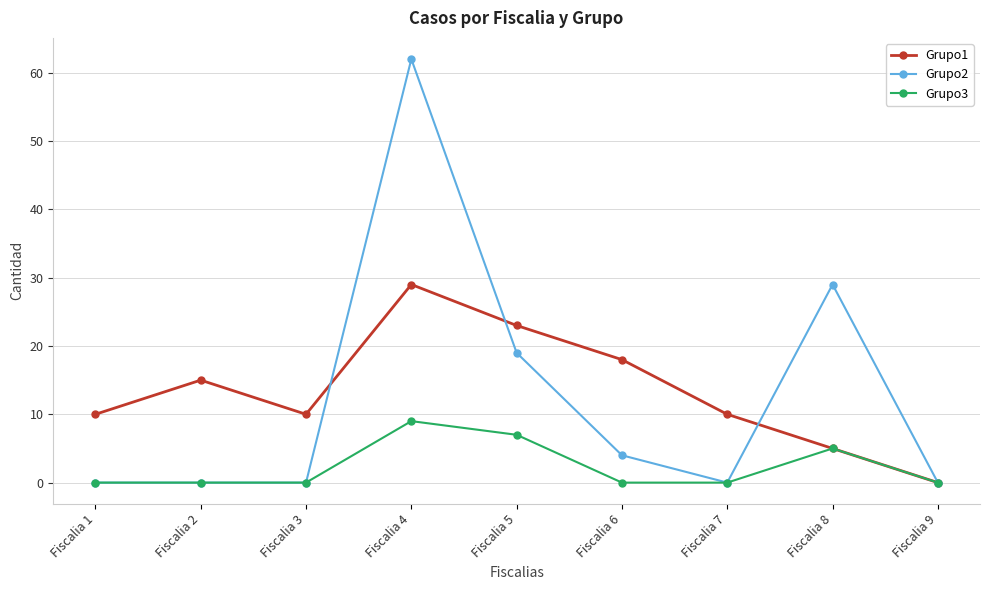

Between which two adjacent categories do Grupo1 and Grupo2 first intersect?

Fiscalia 3 and Fiscalia 4